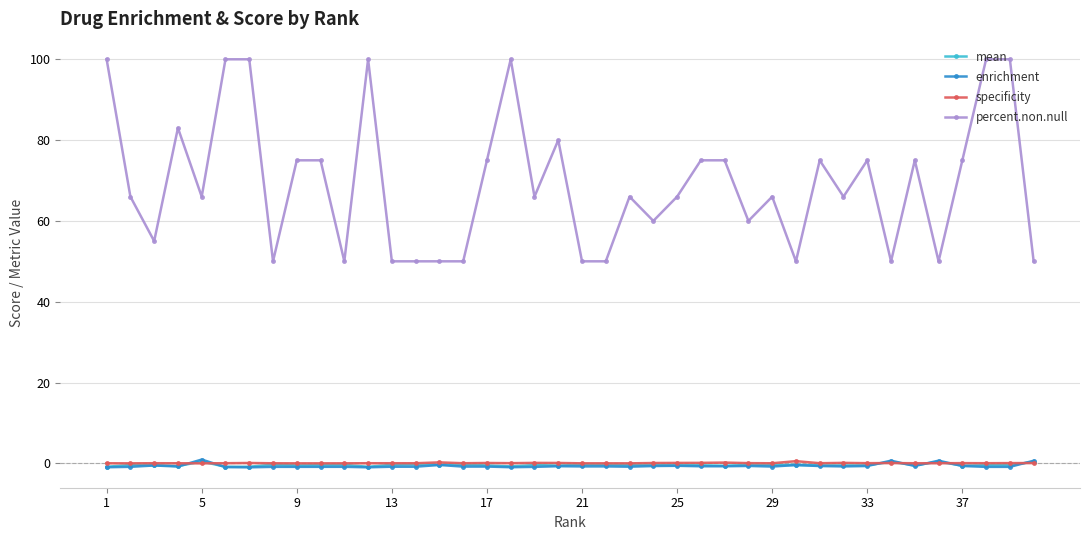

What is the maximum value for mean?

0.5